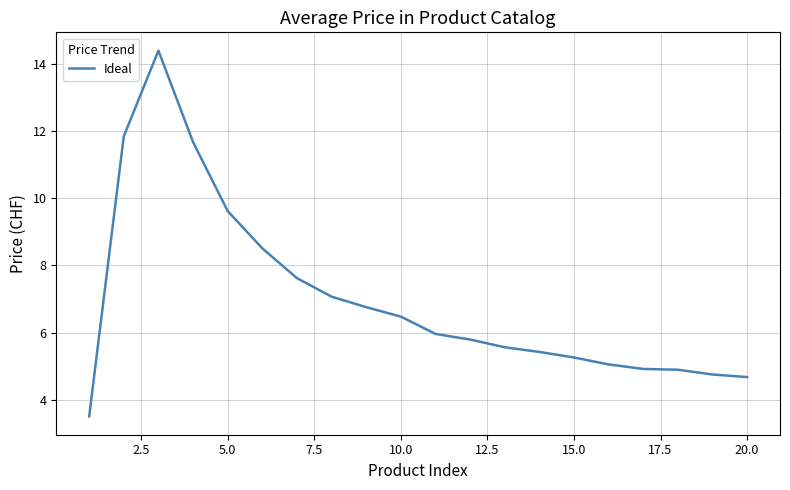

What is the difference between the maximum and minimum values?

10.9